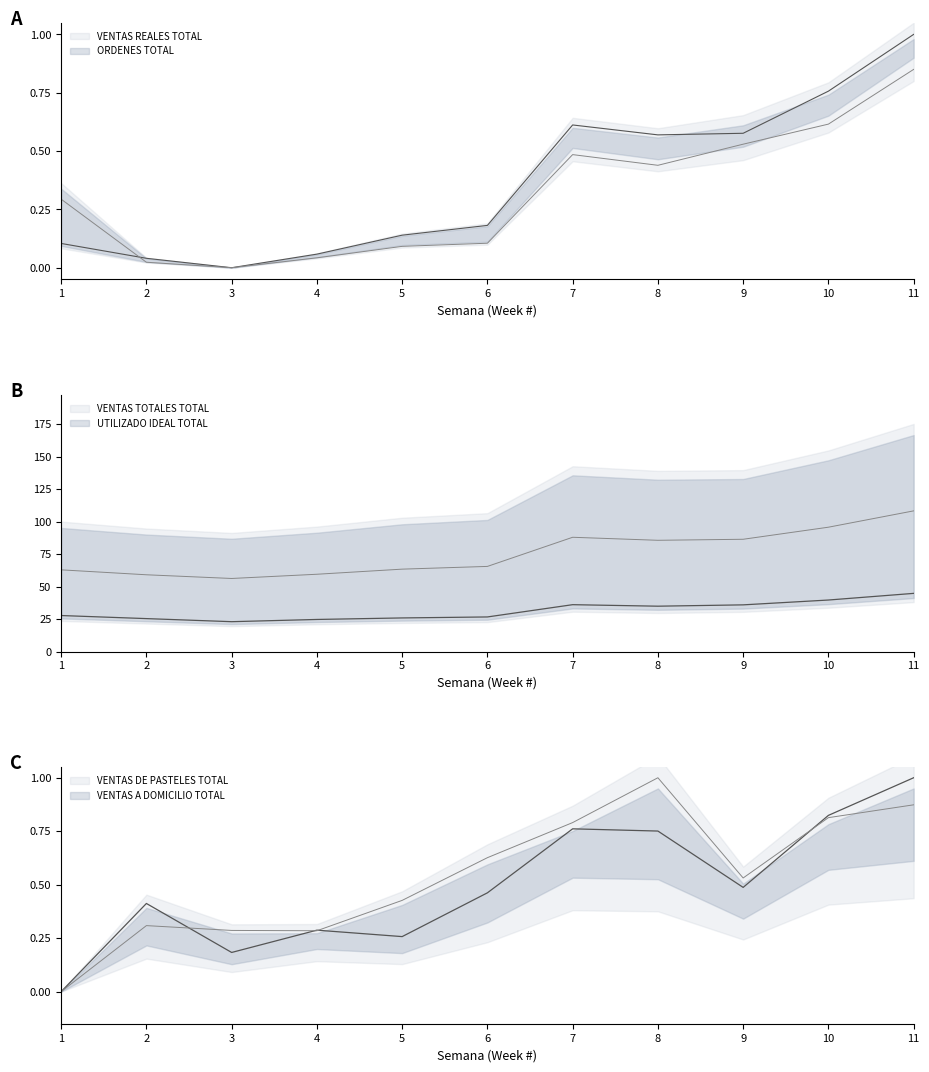

Is it true that VENTAS A DOMICILIO TOTAL equals 0.4 at 7?

False